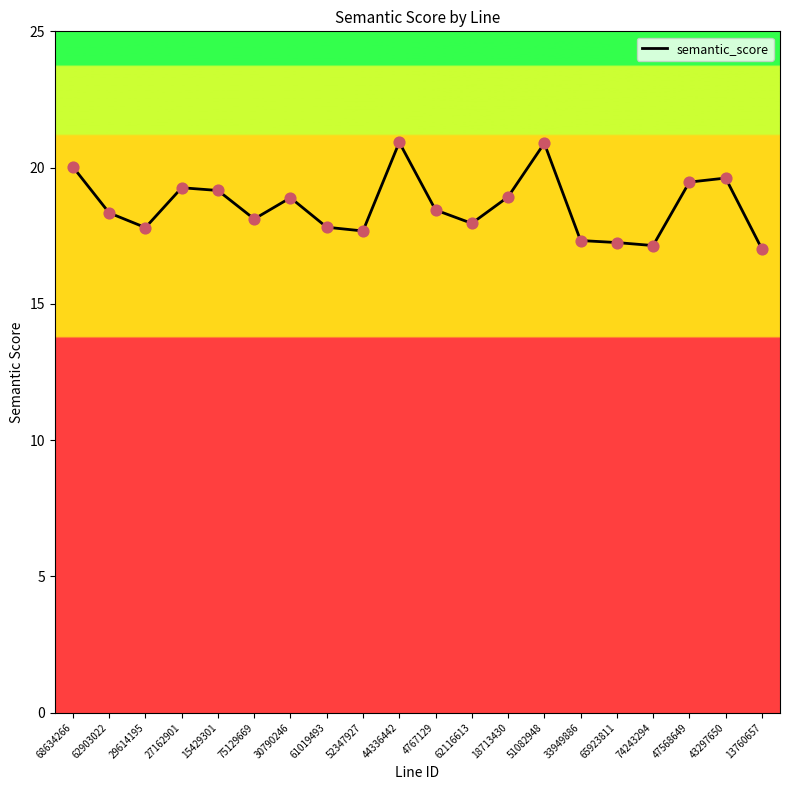

Which has a higher value, 51082948 or 44336442?

44336442